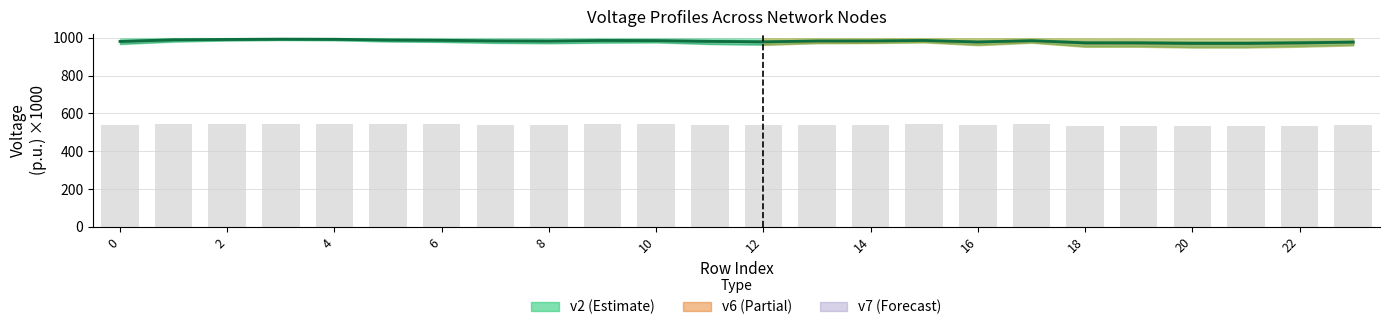

How many data points does each series have?

24